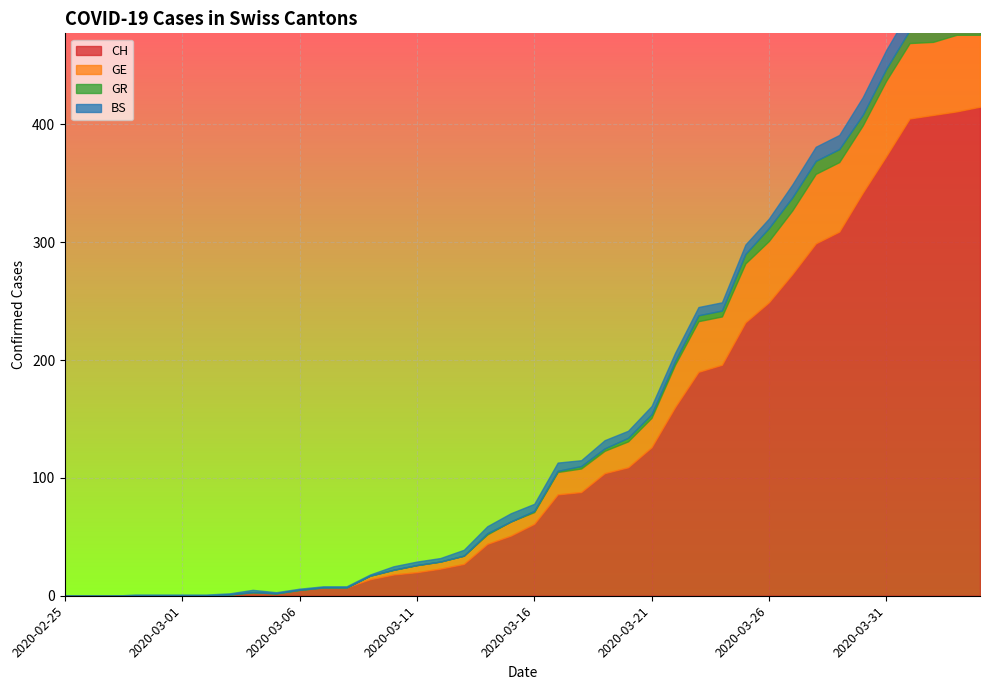

Rank the series by their maximum value, from lowest to highest.

GR, BS, GE, CH